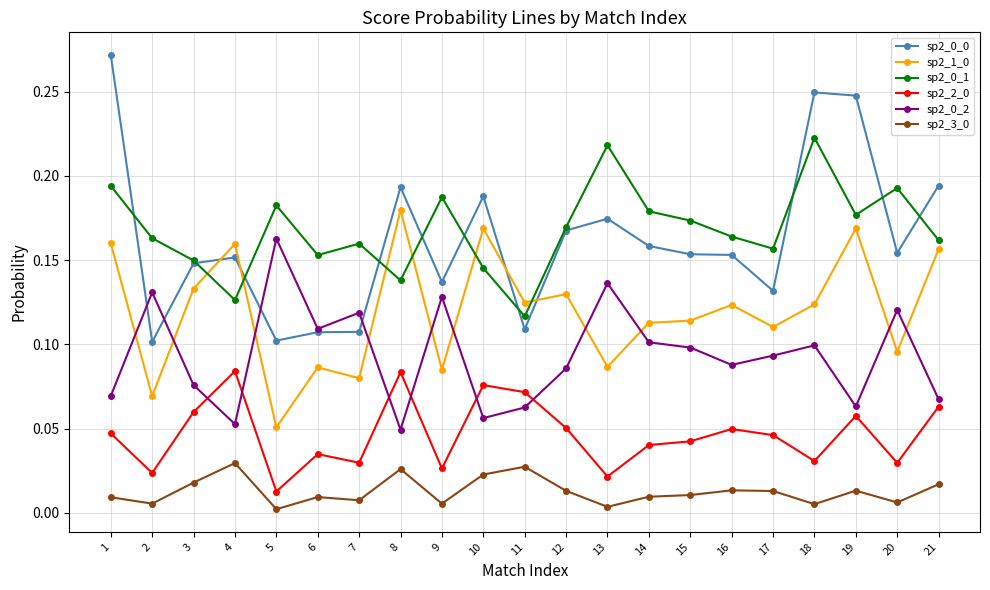

What is the total value across all series at 17?

0.6